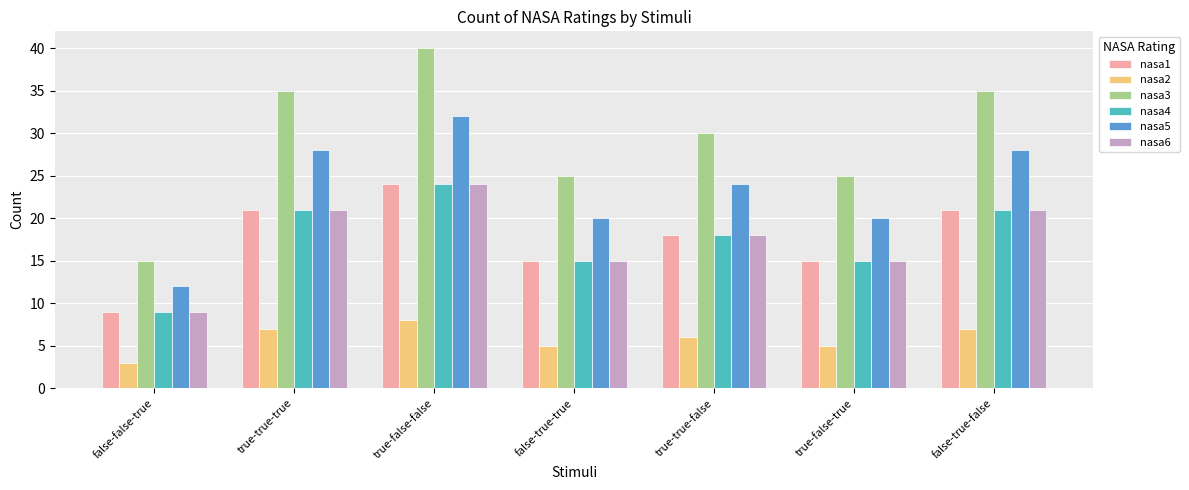

At how many categories does at least one series exceed 20?

6